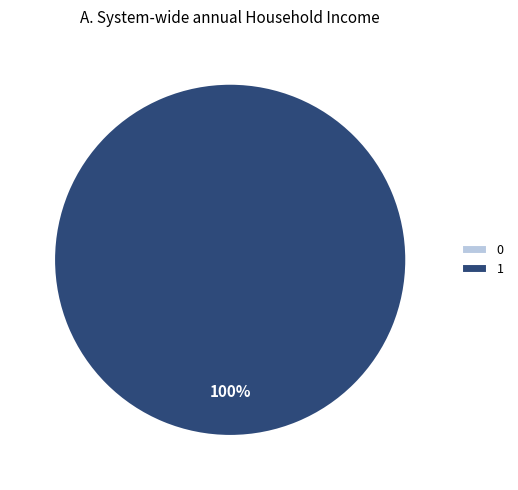

To the nearest percent, what is the difference between the 0 and 1 slice percentages?

100%